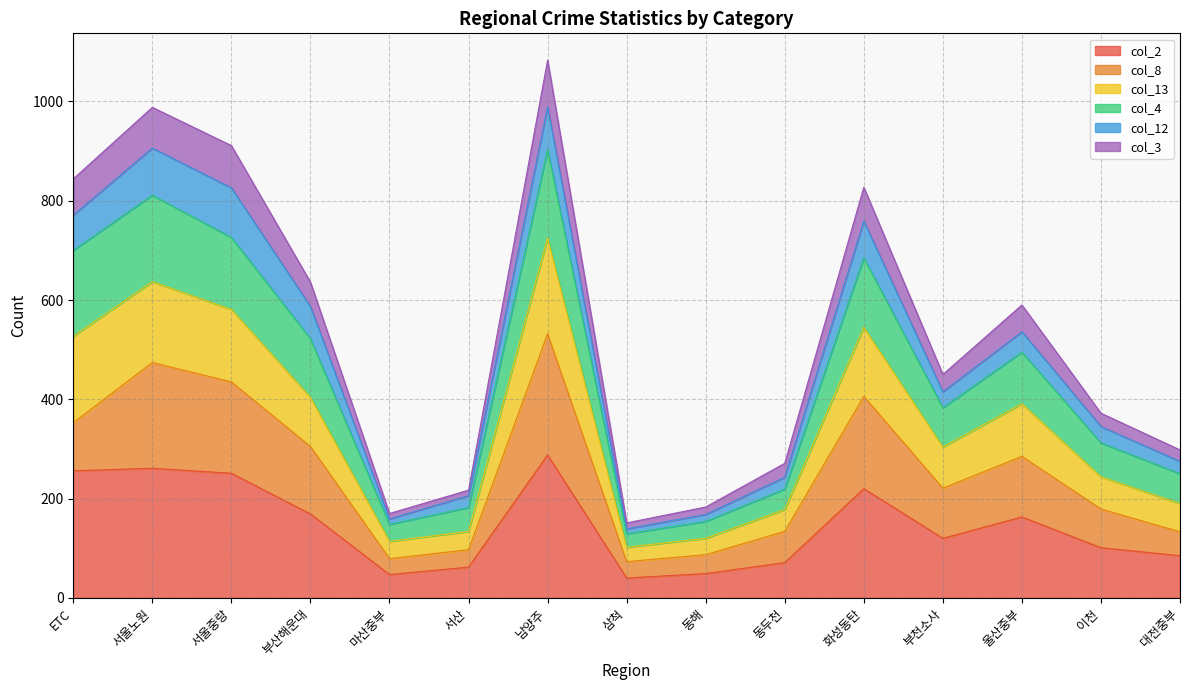

What is the label of the 1st point from the left?

ETC